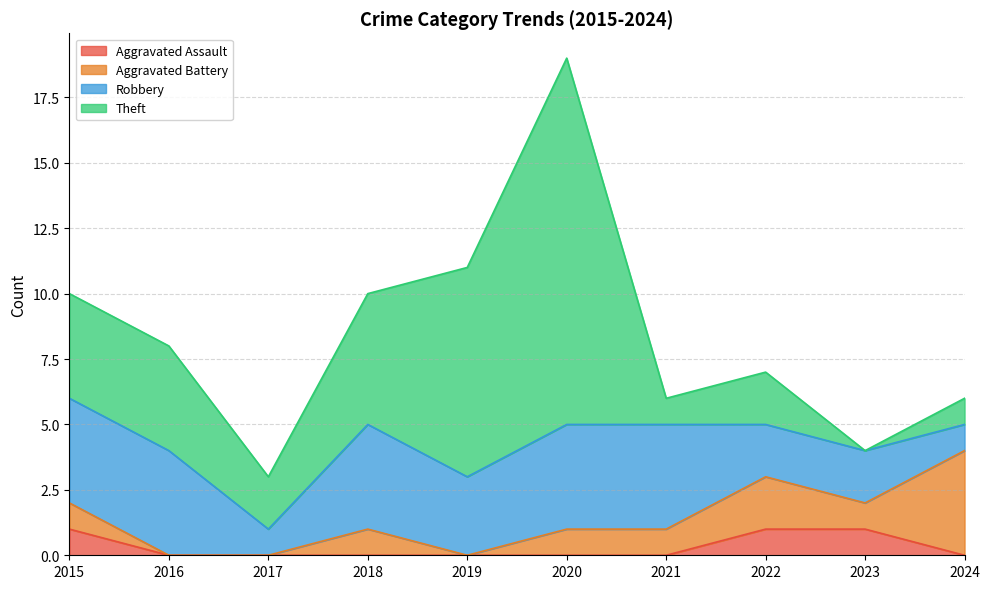

What are all the series names shown in the legend?

Aggravated Assault, Aggravated Battery, Robbery, Theft